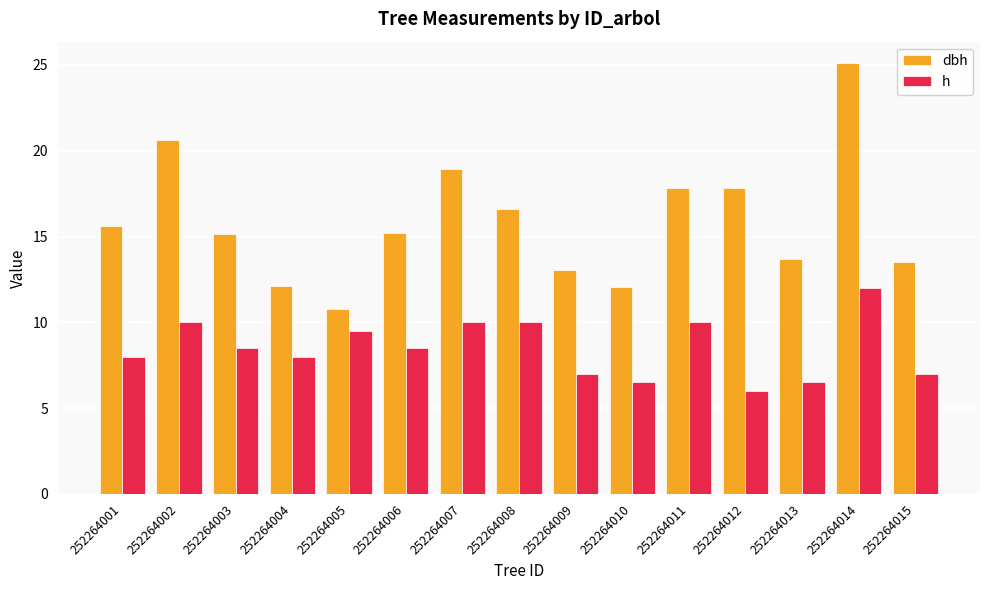

What is the value of the dbh bar at the 14th from the left?

25.1